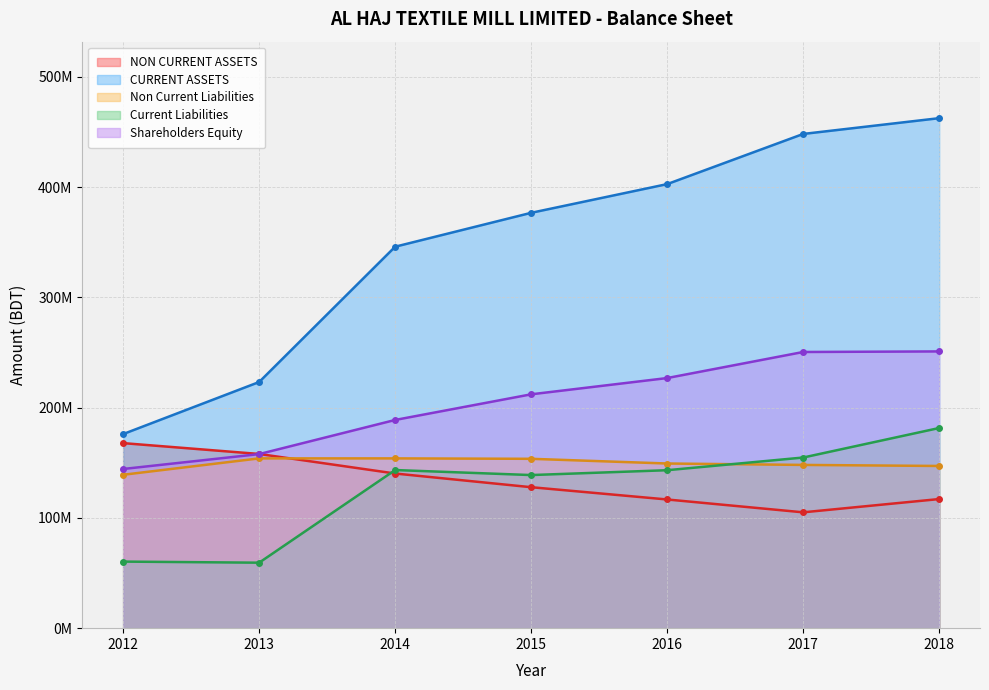

What is the difference between the highest and lowest values at 2016?

286021073.0